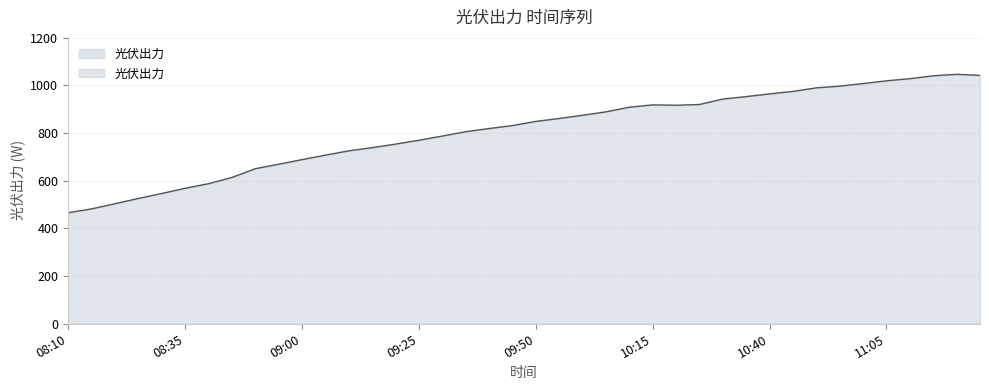

At which label is the value closest to 756?

09:20